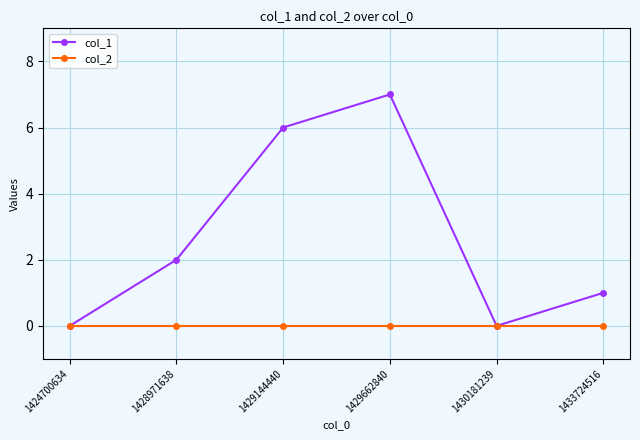

Which series has the largest total across all categories?

col_1